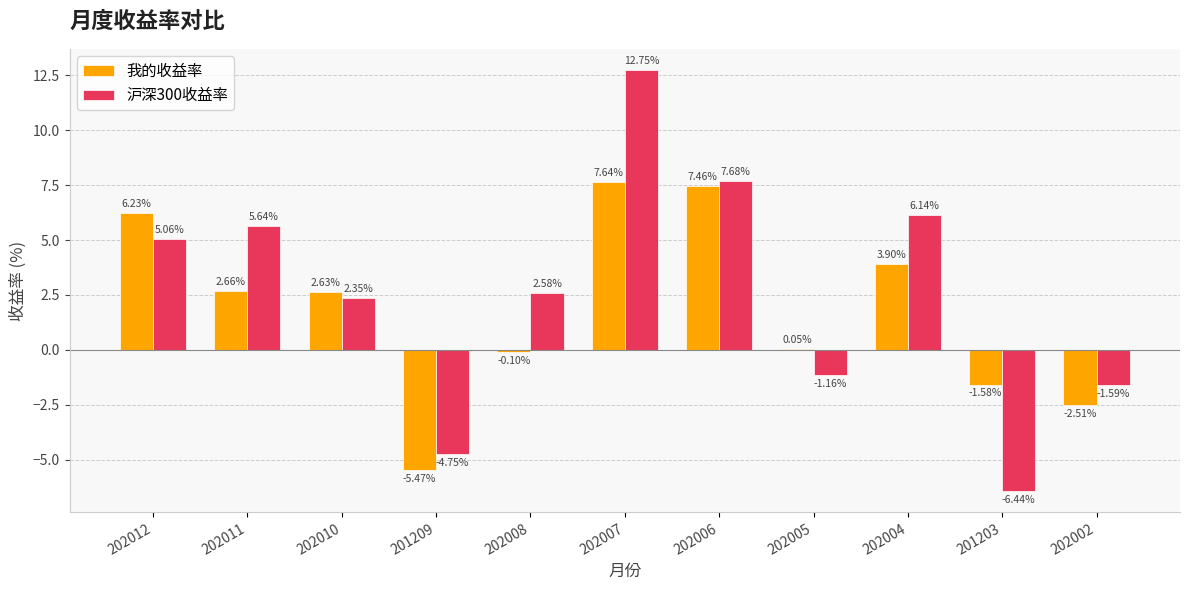

How many positive values does the 我的收益率 series have?

7